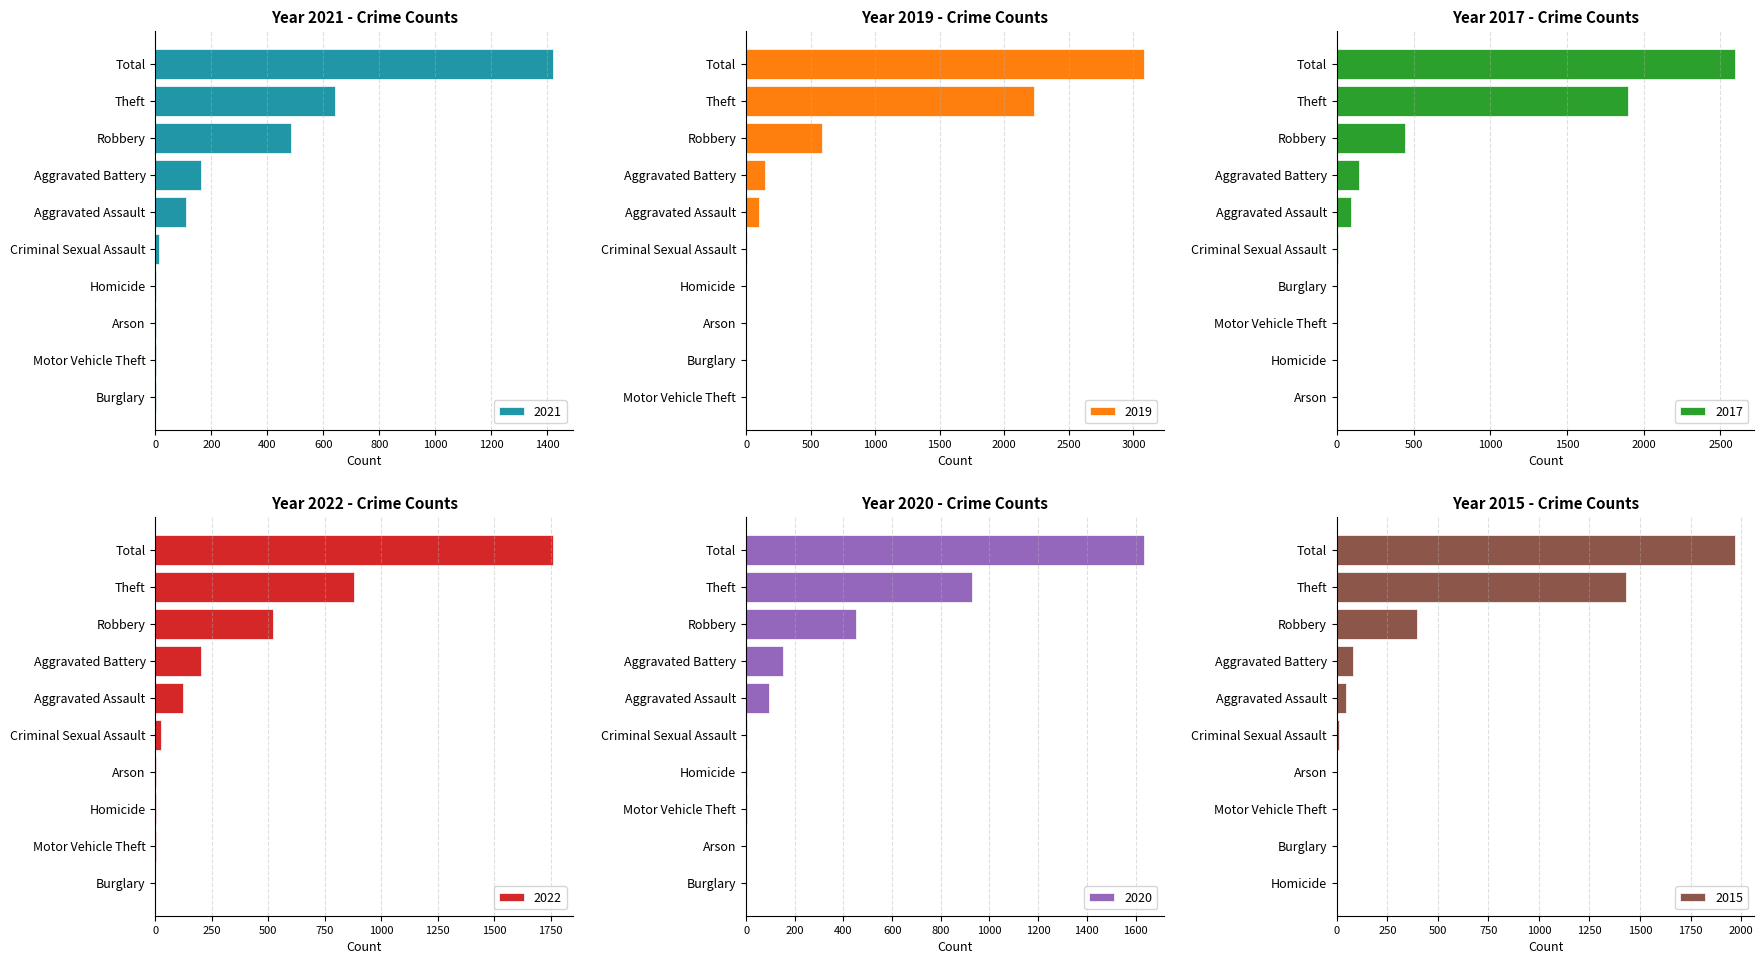

How many values in the 2015 series exceed 46?

4